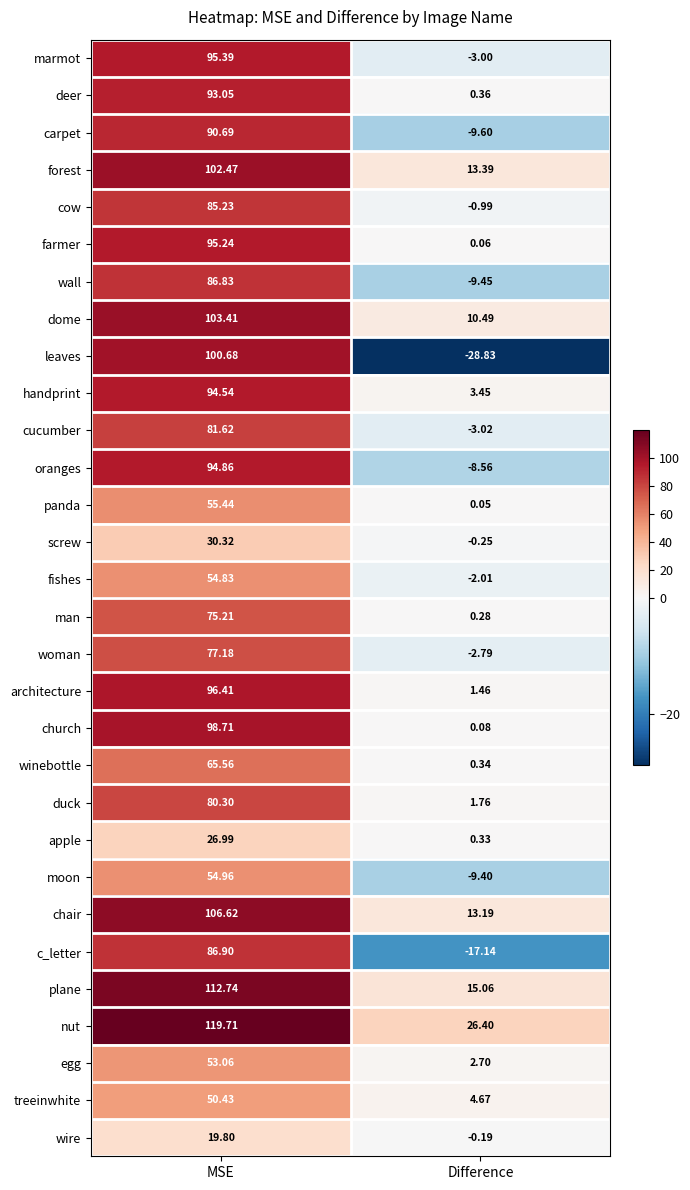

Which series has the largest total across all categories?

nut